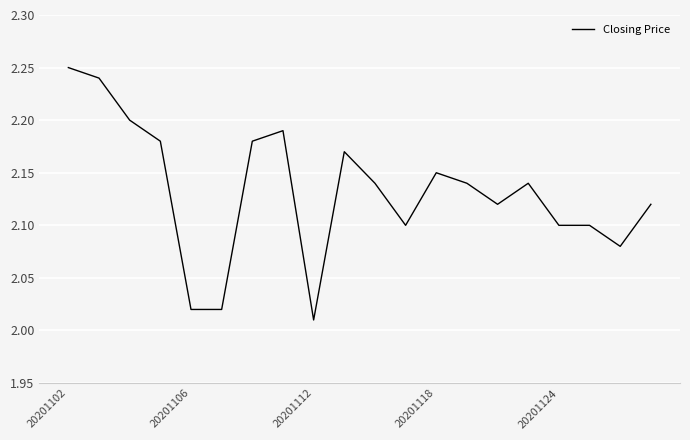

What is the difference between the maximum and second lowest values?

0.2